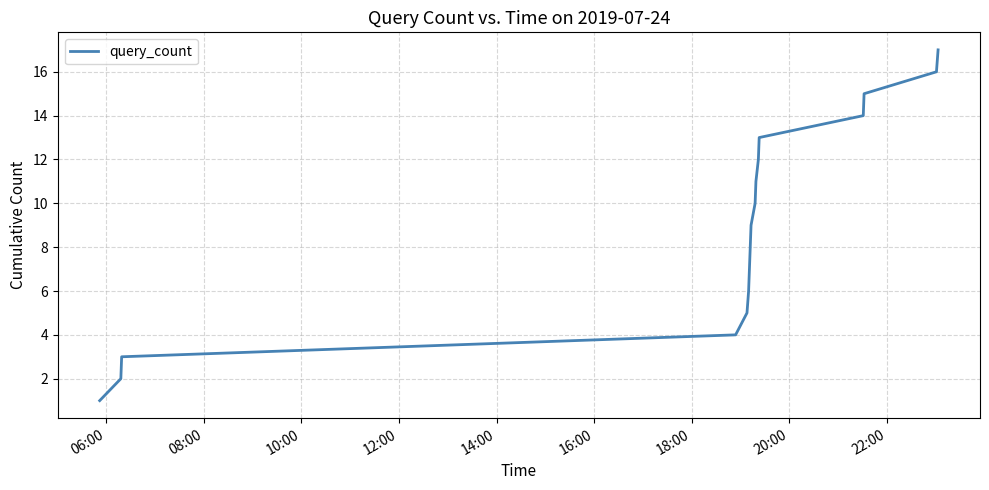

What is the difference between the maximum and minimum values?

16